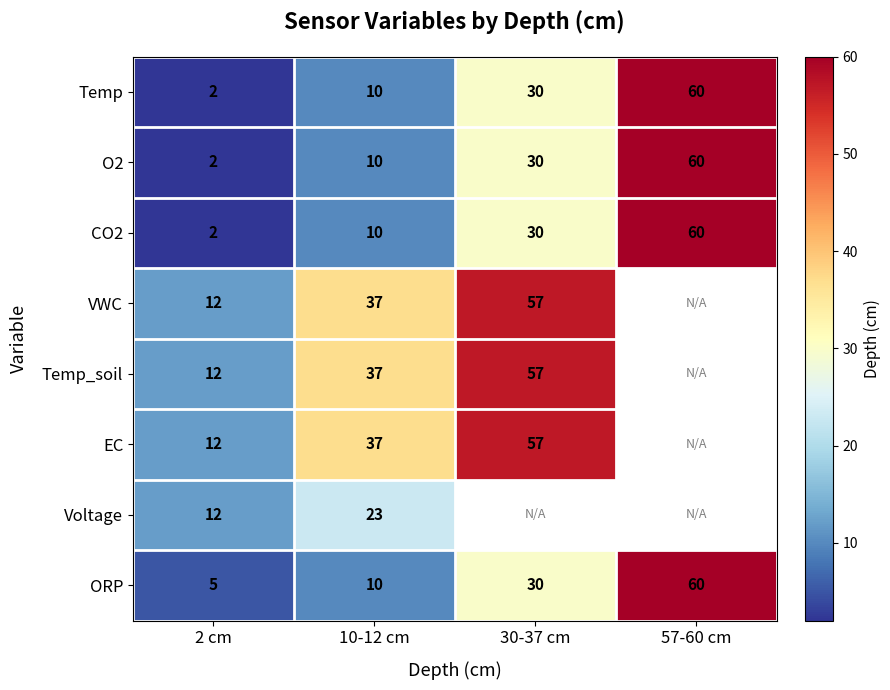

Which category has the highest value in the CO2 series?

57-60 cm